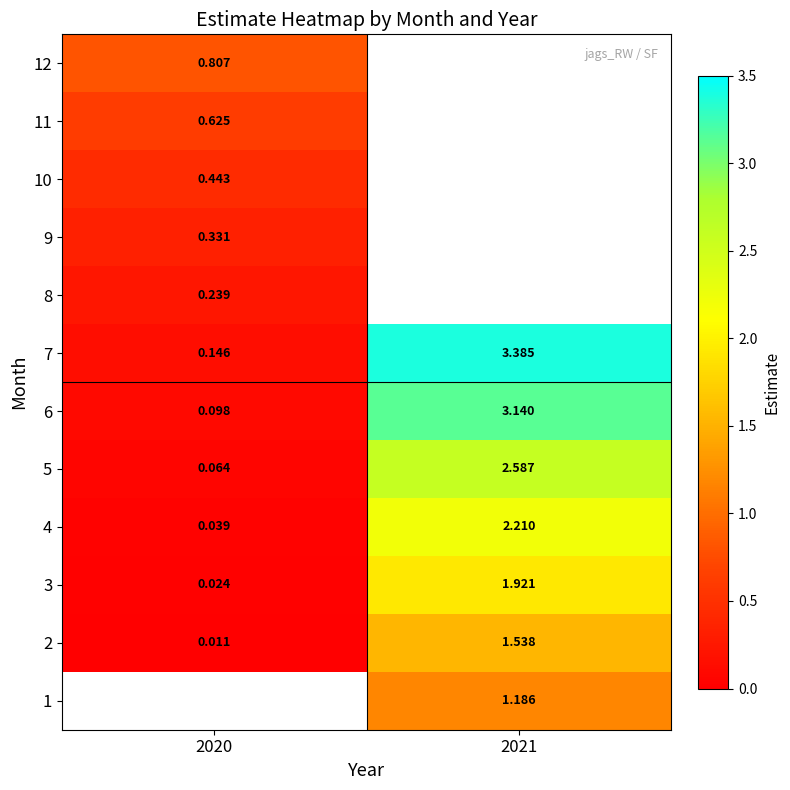

Is the value of 3 at 2021 greater than the value of 6 at 2020?

Yes